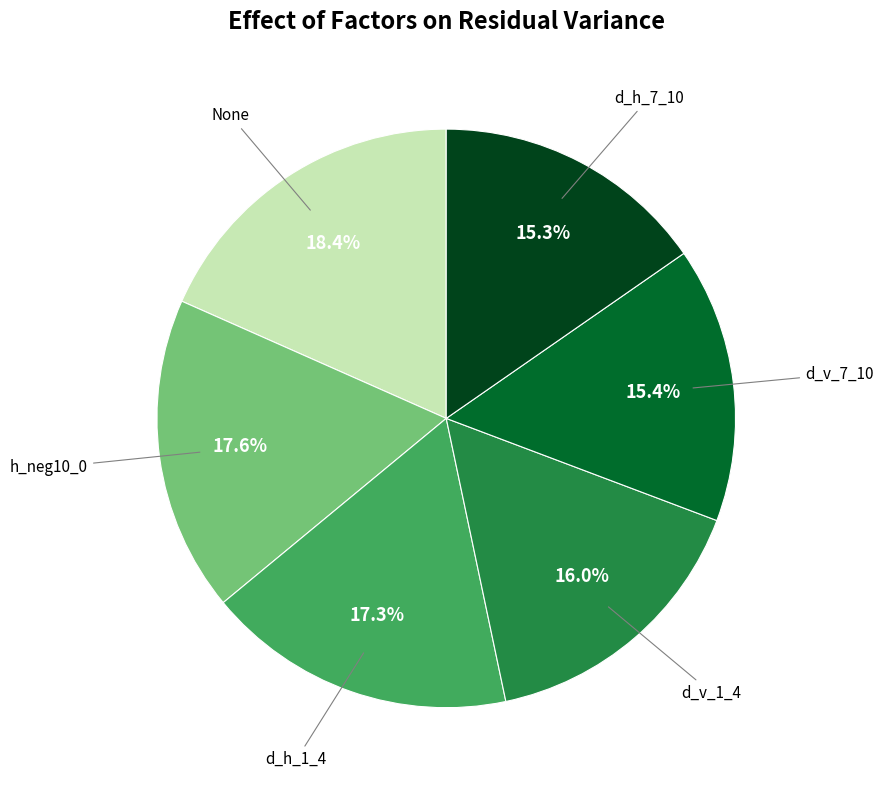

Which category has the biggest portion of the pie?

None